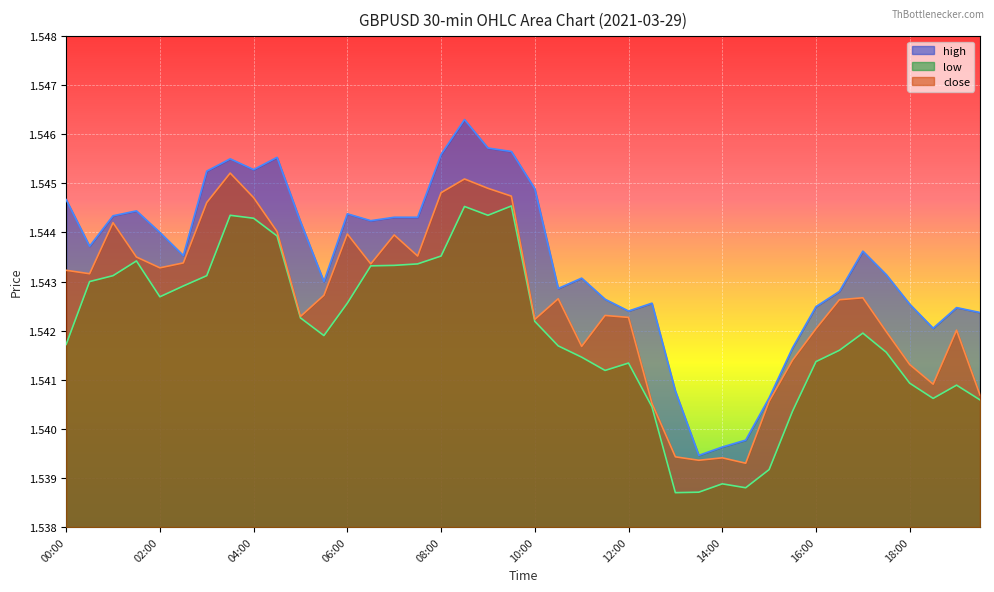

At how many categories does at least one series exceed 1?

40